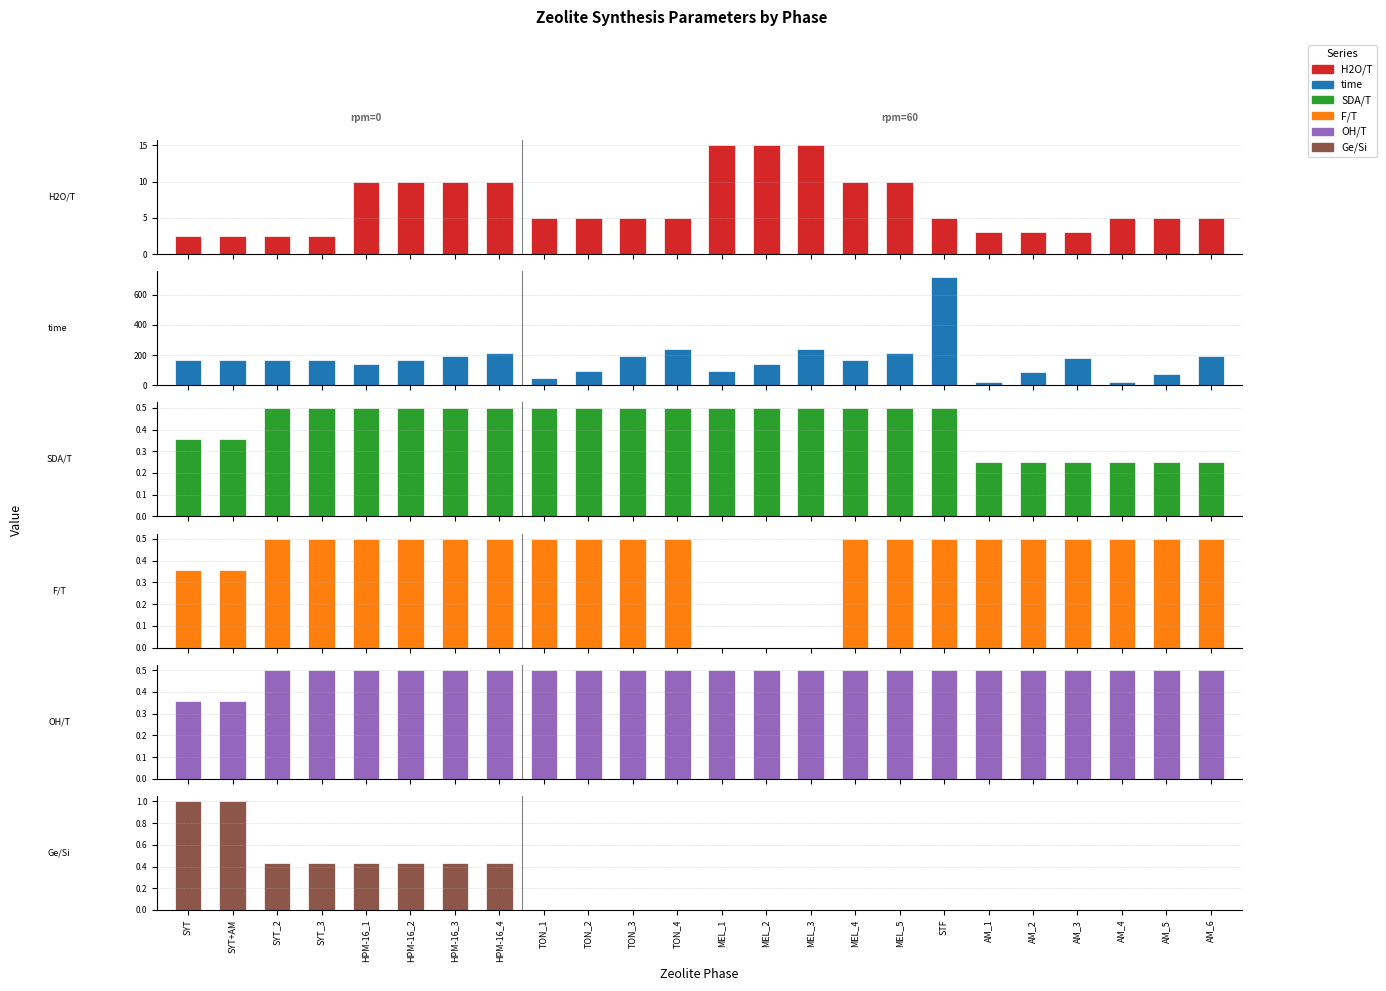

What is the sum of all time values?

4136.0